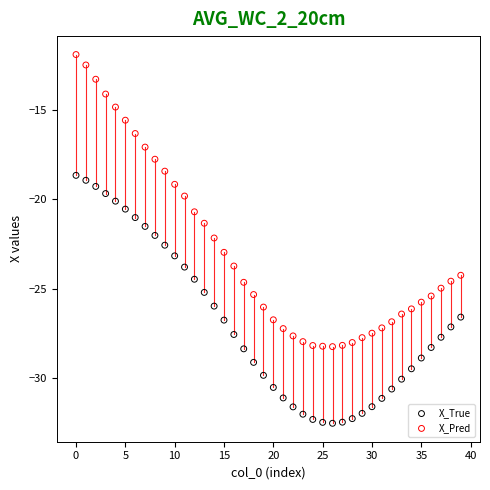

Across all data points, what is the range of Y values (max minus min)?

20.7